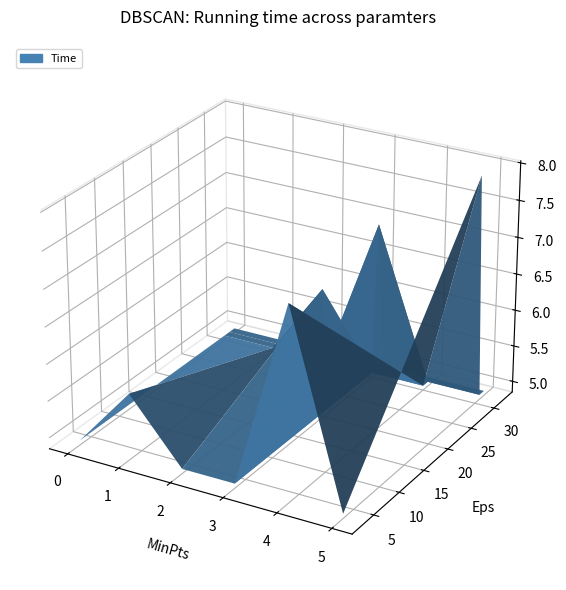

Reading left to right, list all the values displayed in this chart.

4.9	5.7	5.9	6.9	7.5	8.0